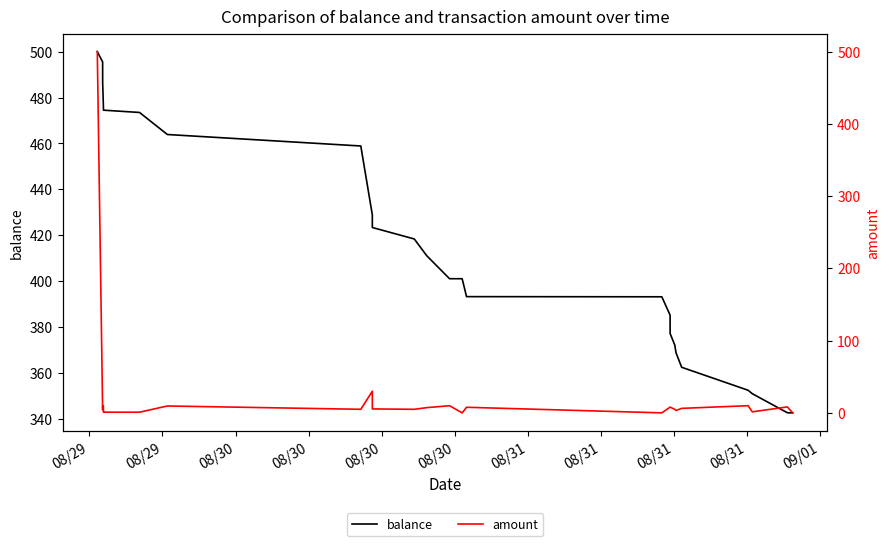

Where does the balance series first go above 411?

08/29